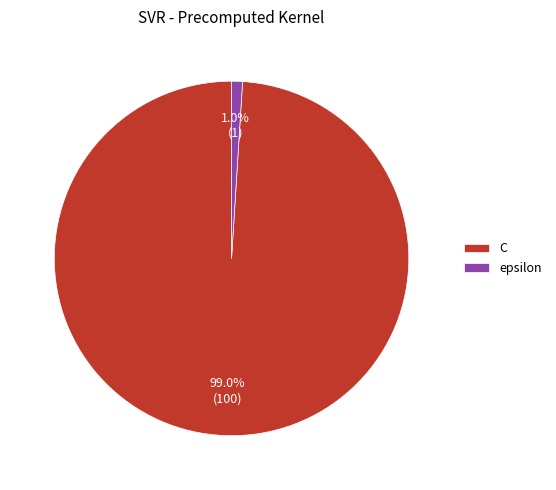

To the nearest percent, what portion does epsilon represent?

1%